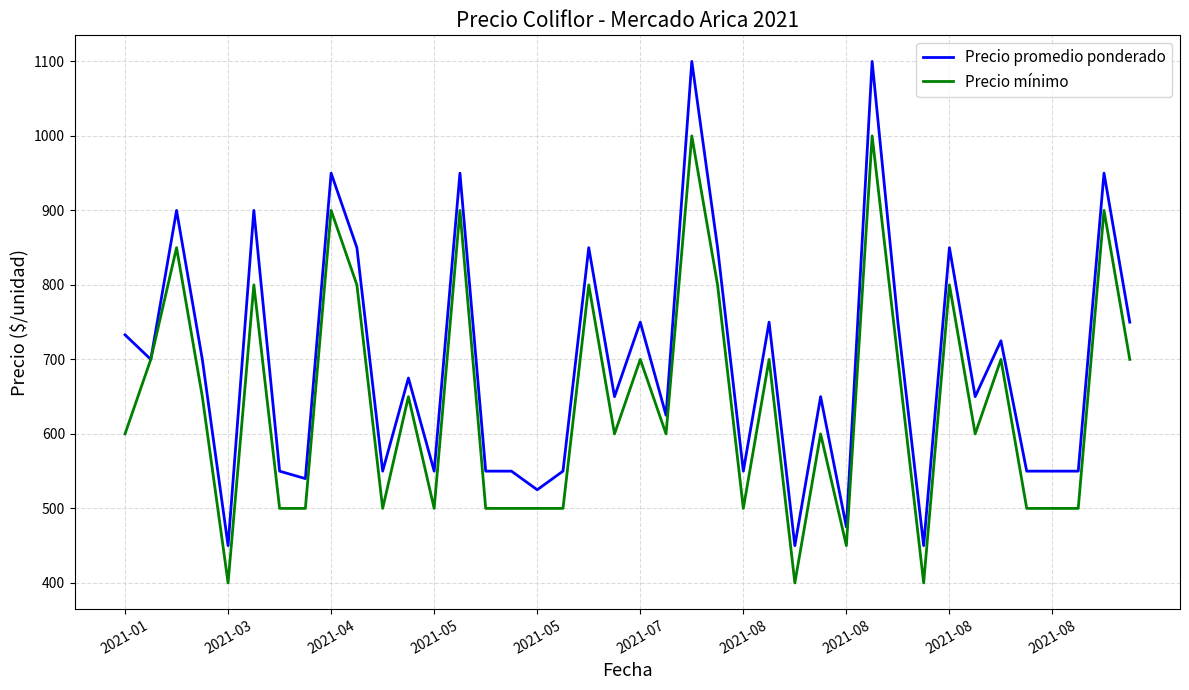

What is the difference between the maximum and second lowest values in the Precio mínimo series?

600